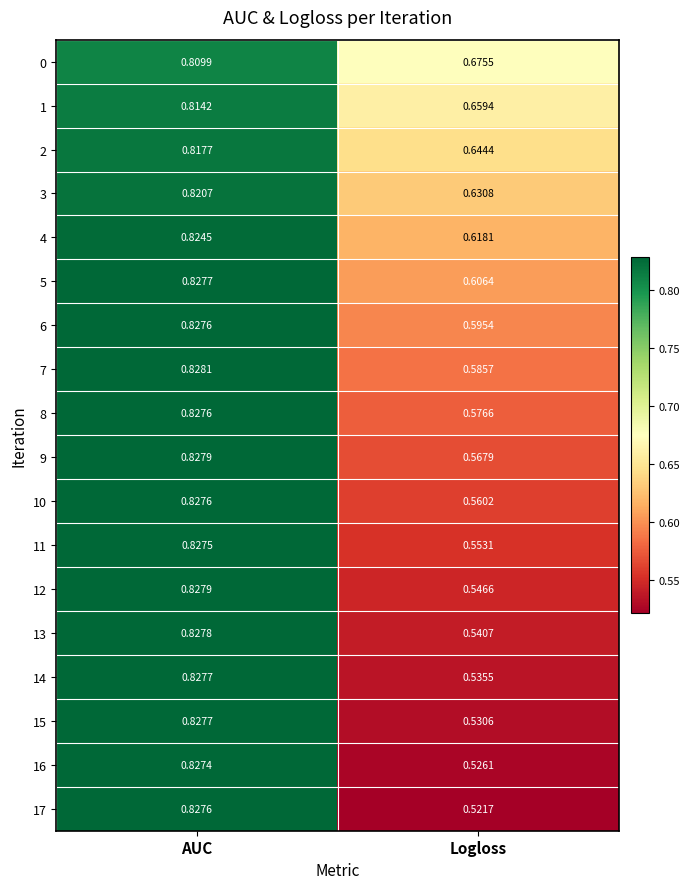

Rank the categories by 2 value from lowest to highest.

Logloss, AUC